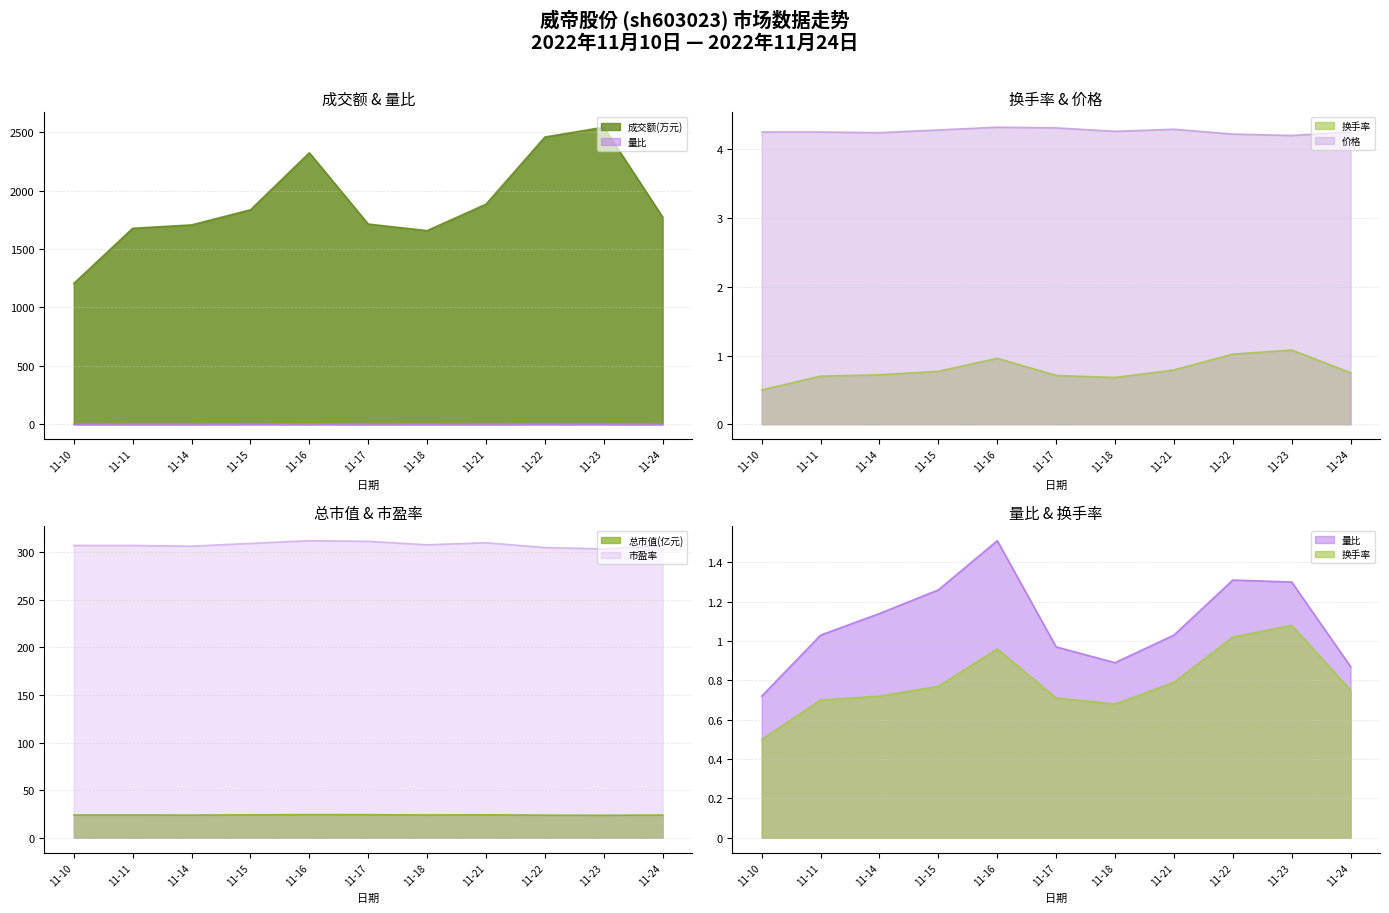

True or false: 总市值(亿元) has a value of 41.5 at 11-16.

False